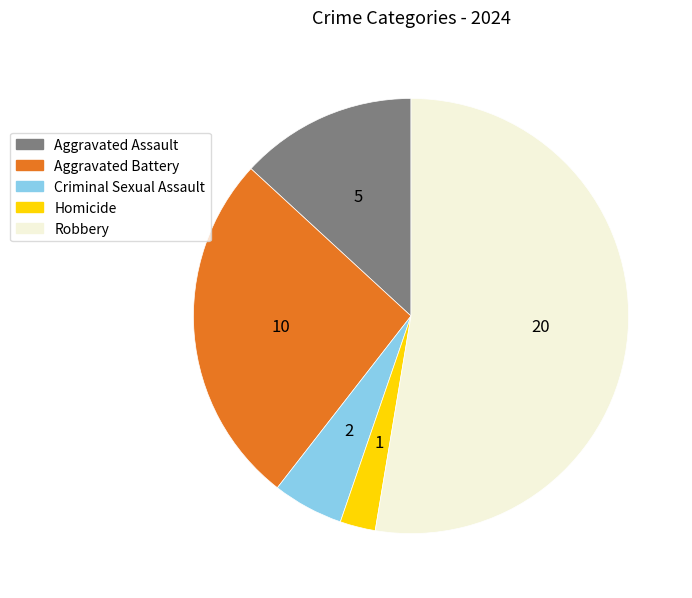

Count the number of slices in the pie.

5